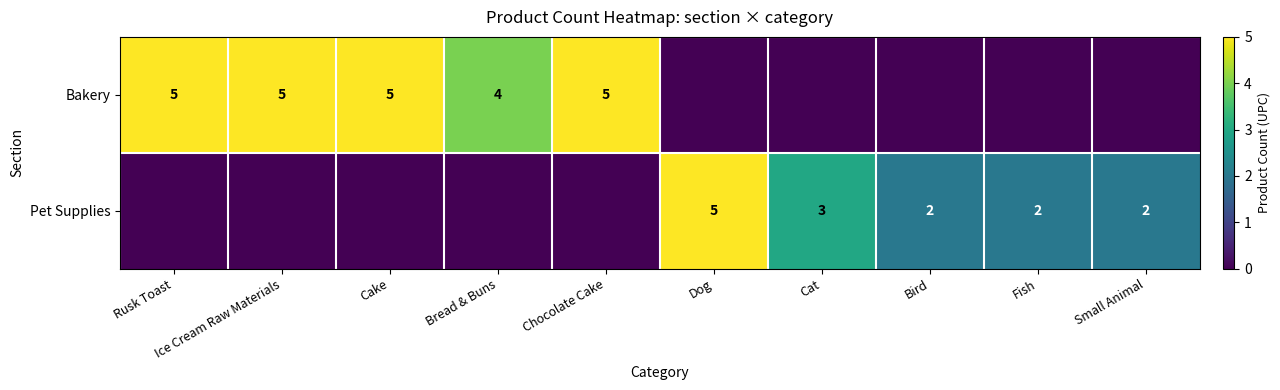

Is the value of Bakery at Bread & Buns greater than the value of Pet Supplies at Small Animal?

Yes